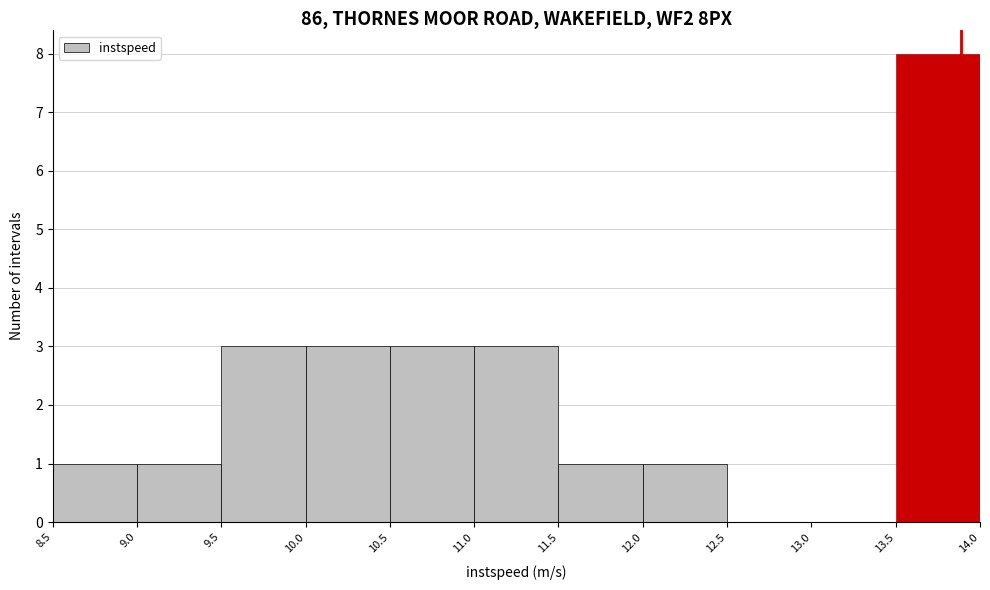

What is the height of the bar covering 9.0 to 9.5 on the x-axis? The values are not printed on the chart, so give them approximately, as read against the axis.

1